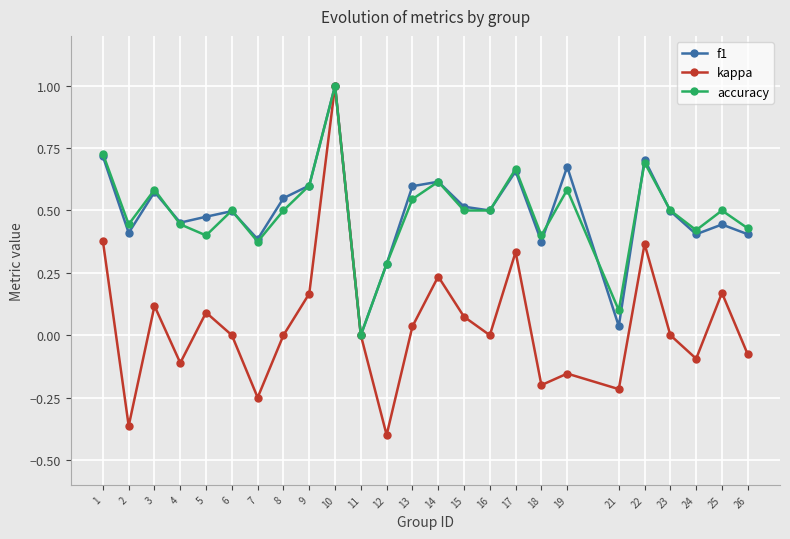

True or false: kappa has a value of 0.0 at 3.

False